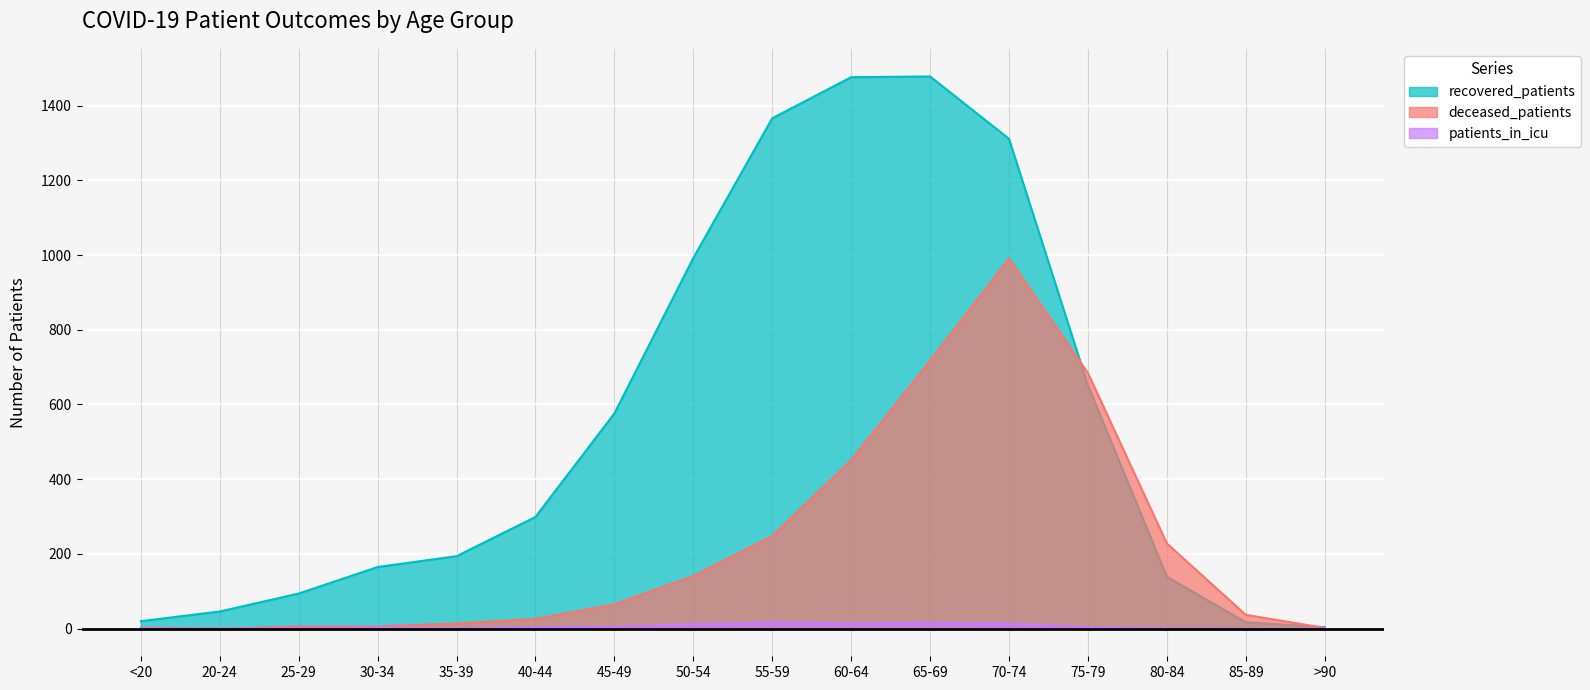

In patients_in_icu, how many points are lower than both neighbors (excluding endpoints)?

3